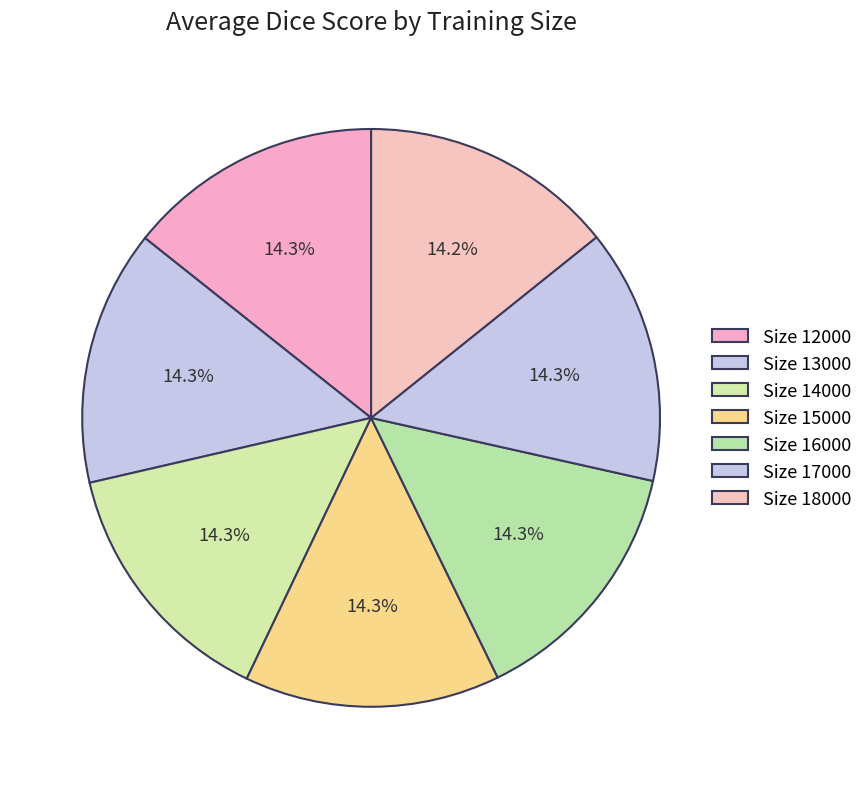

Which category has the biggest portion of the pie?

12000